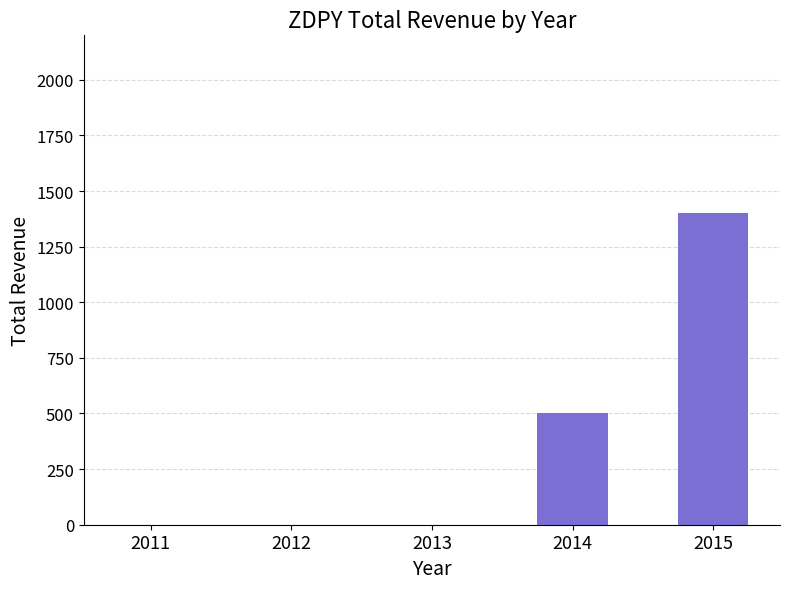

Does the chart contain stacked bars?

No